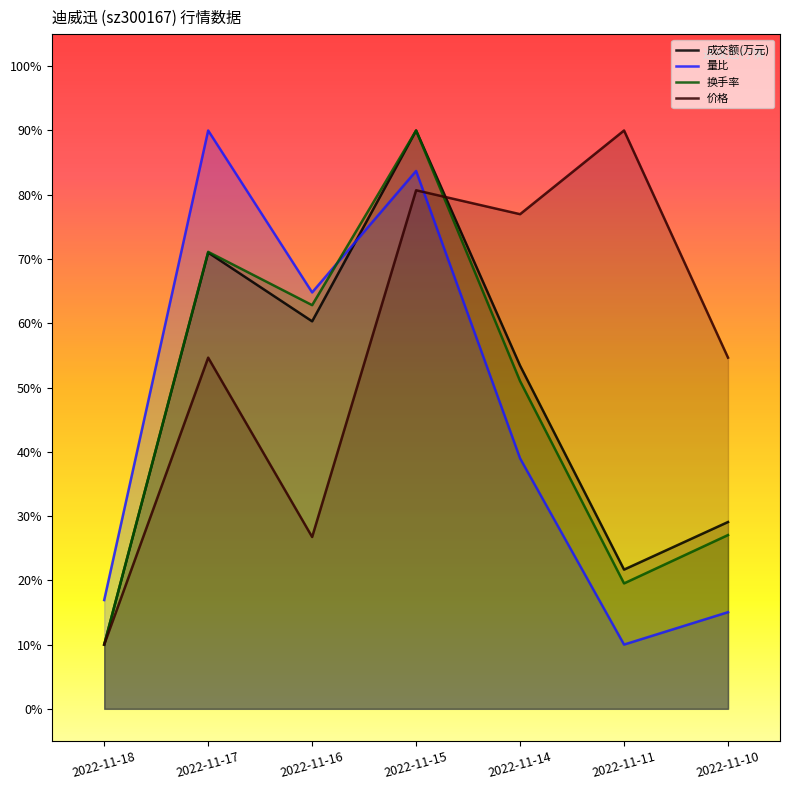

How many data points in 量比 are above 38?

4